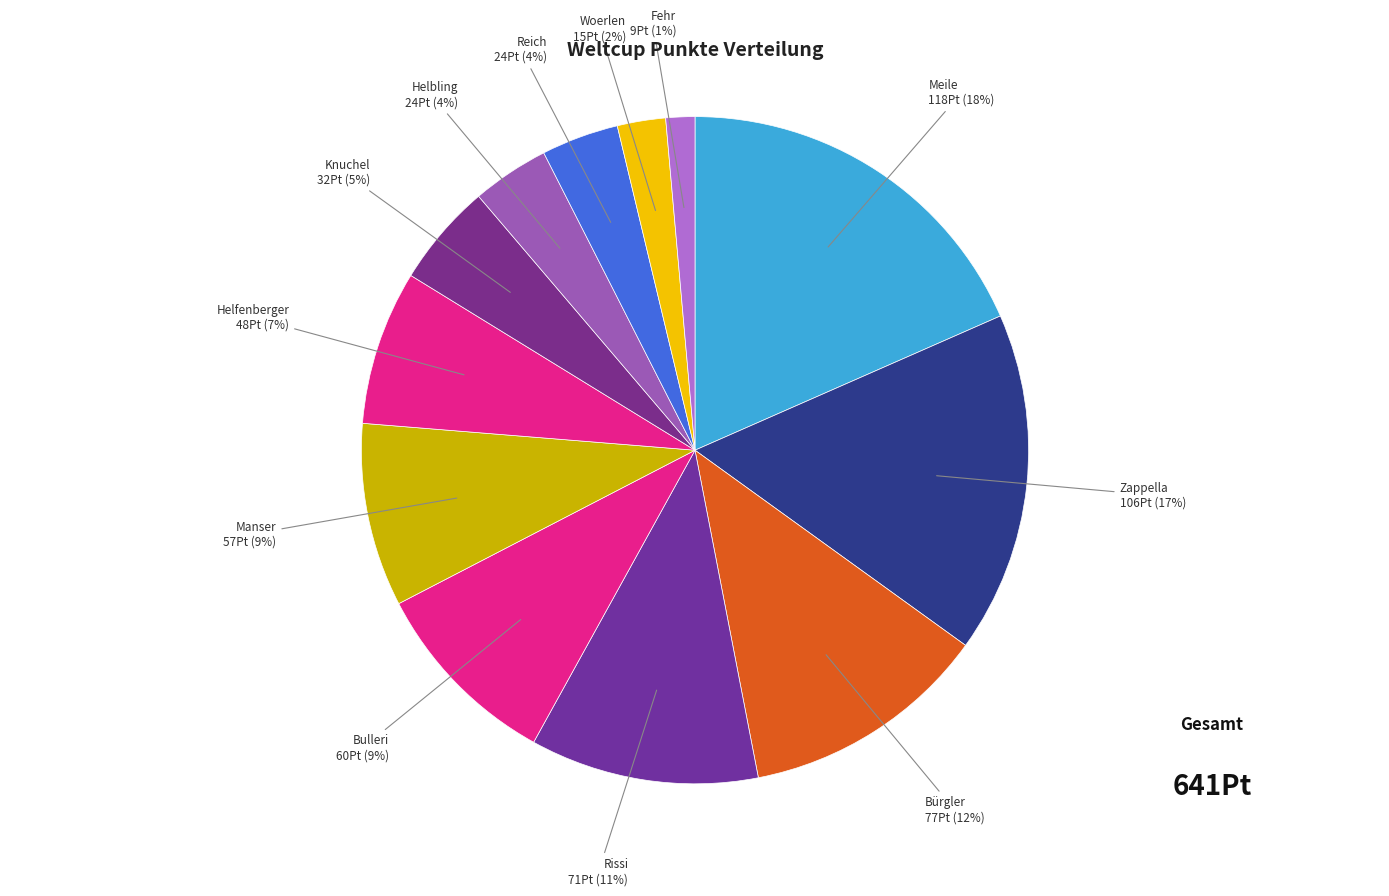

Do Helfenberger and Manser together represent more than half of the pie?

No